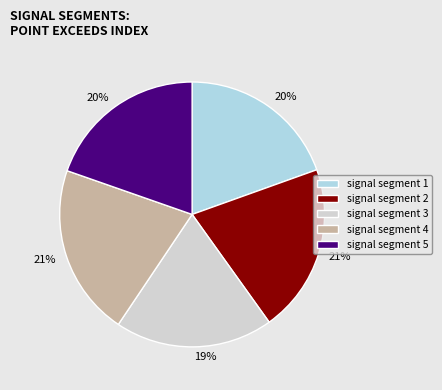

Does signal segment 5 account for over 50% of the chart?

No